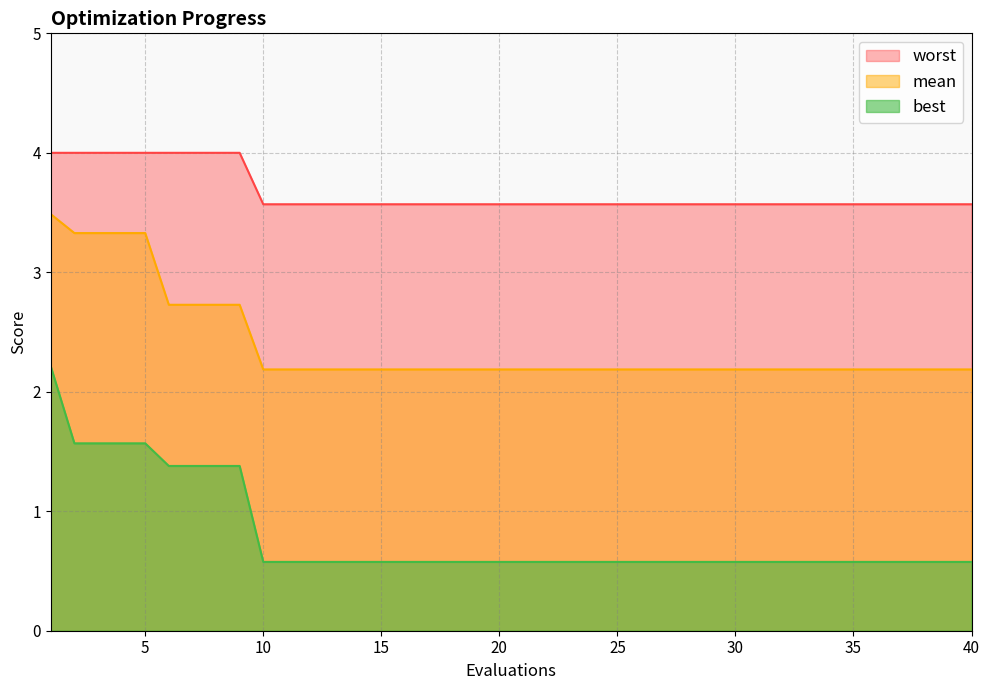

How many lines are shown in the chart?

3